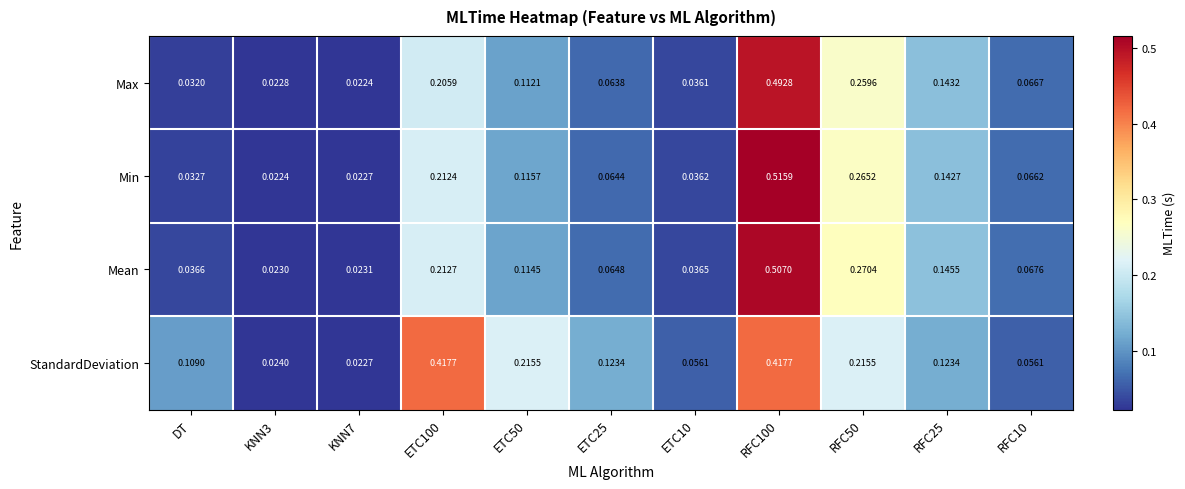

Between KNN3 and ETC50, which series saw the biggest shift?

StandardDeviation